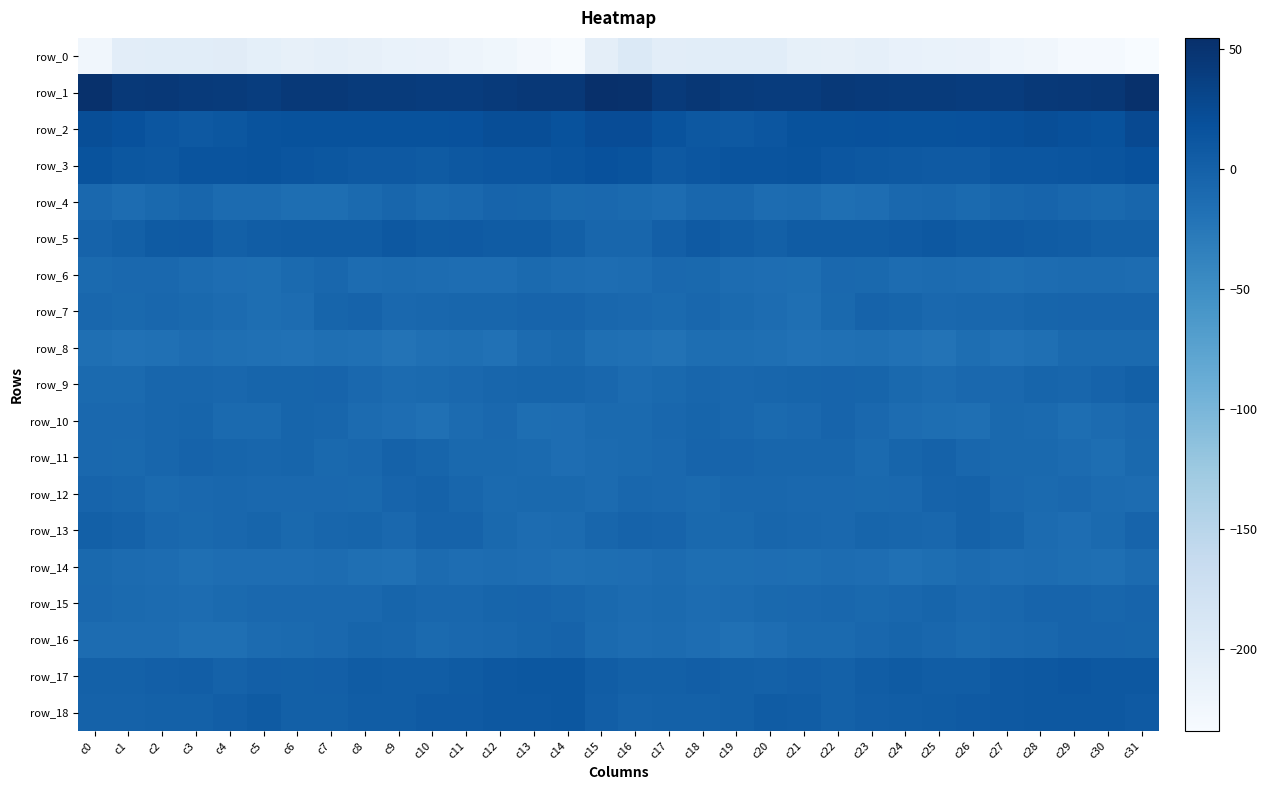

What is the total value across all series at c9?

-235.4